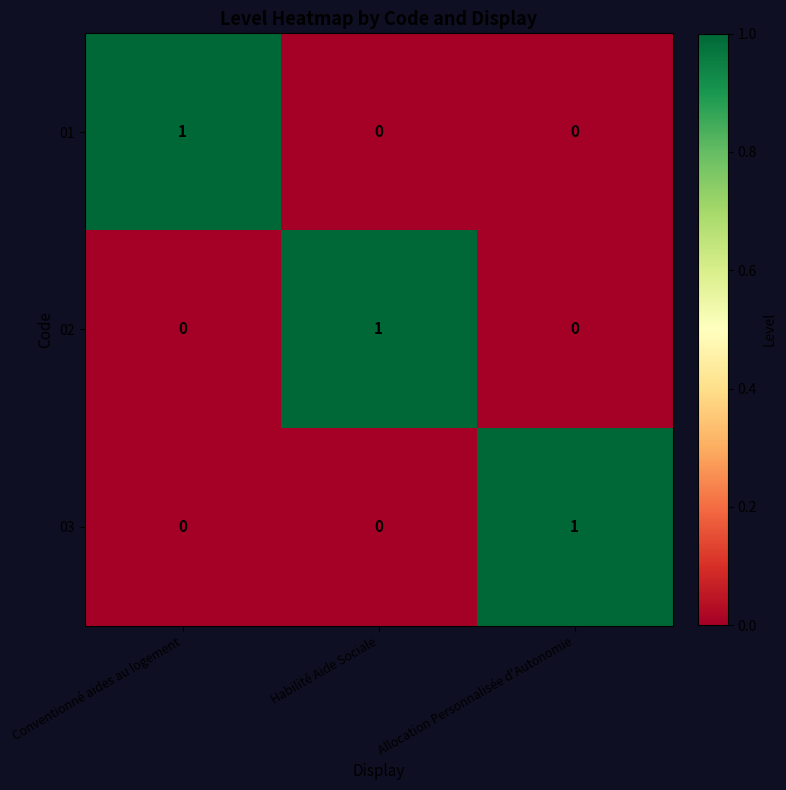

Reading right to left, what are all the values shown in this chart?

01: 0	0	1
02: 0	1	0
03: 1	0	0